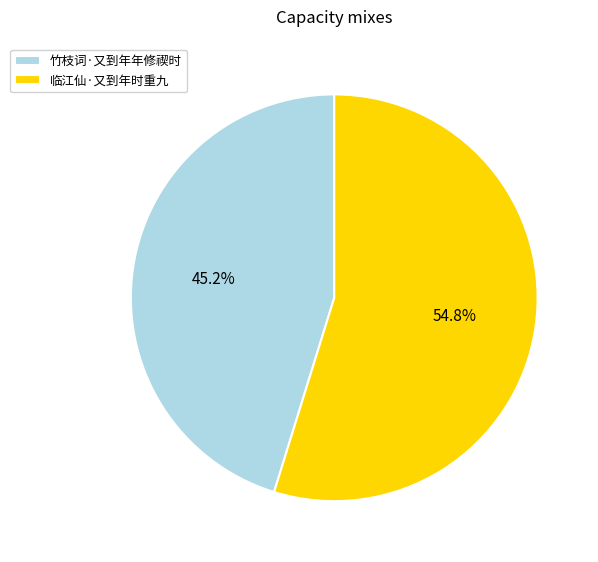

Rank the categories by value from lowest to highest.

竹枝词·又到年年修禊时, 临江仙·又到年时重九